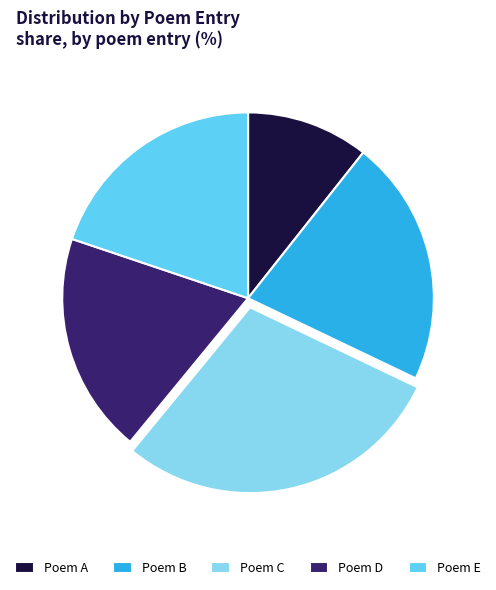

Is the sum of Poem B and Poem A greater than half?

No